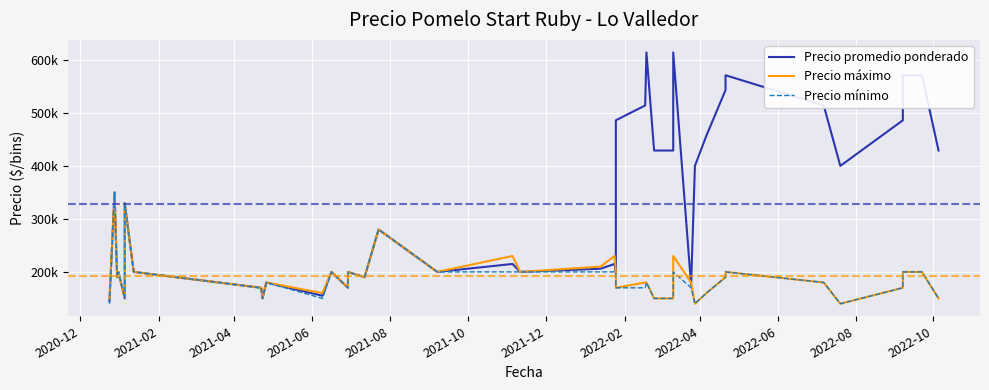

What is the sum of all Precio máximo values?

7660000